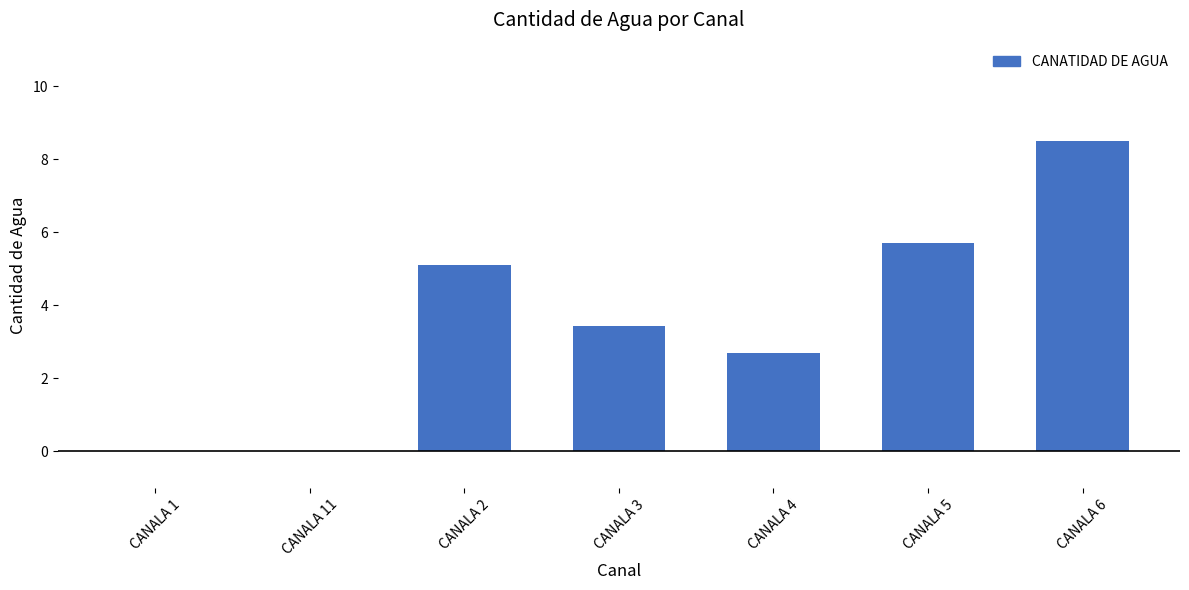

Read the value at CANALA 2.

5.1